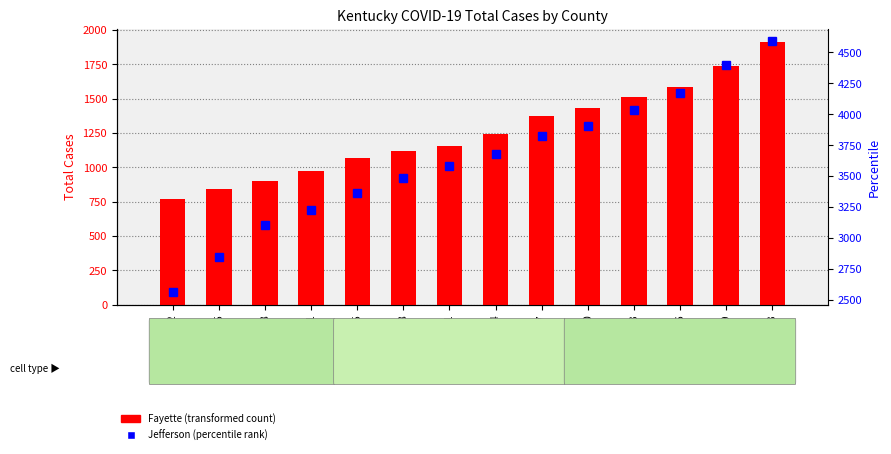

Which series has the largest total across all categories?

Jefferson cases